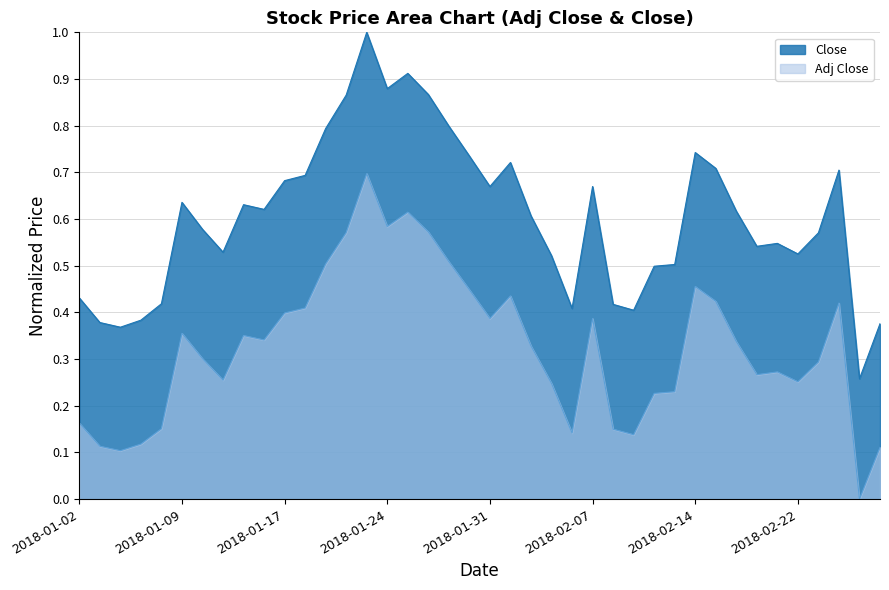

Reading right to left, extract all data points from this chart.

Adj Close: 0.1	0.0	0.4	0.3	0.3	0.3	0.3	0.3	0.4	0.5	0.2	0.2	0.1	0.1	0.4	0.1	0.2	0.3	0.4	0.4	0.4	0.5	0.6	0.6	0.6	0.7	0.6	0.5	0.4	0.4	0.3	0.4	0.3	0.3	0.4	0.2	0.1	0.1	0.1	0.2
Close: 0.4	0.3	0.7	0.6	0.5	0.5	0.5	0.6	0.7	0.7	0.5	0.5	0.4	0.4	0.7	0.4	0.5	0.6	0.7	0.7	0.7	0.8	0.9	0.9	0.9	1.0	0.9	0.8	0.7	0.7	0.6	0.6	0.5	0.6	0.6	0.4	0.4	0.4	0.4	0.4